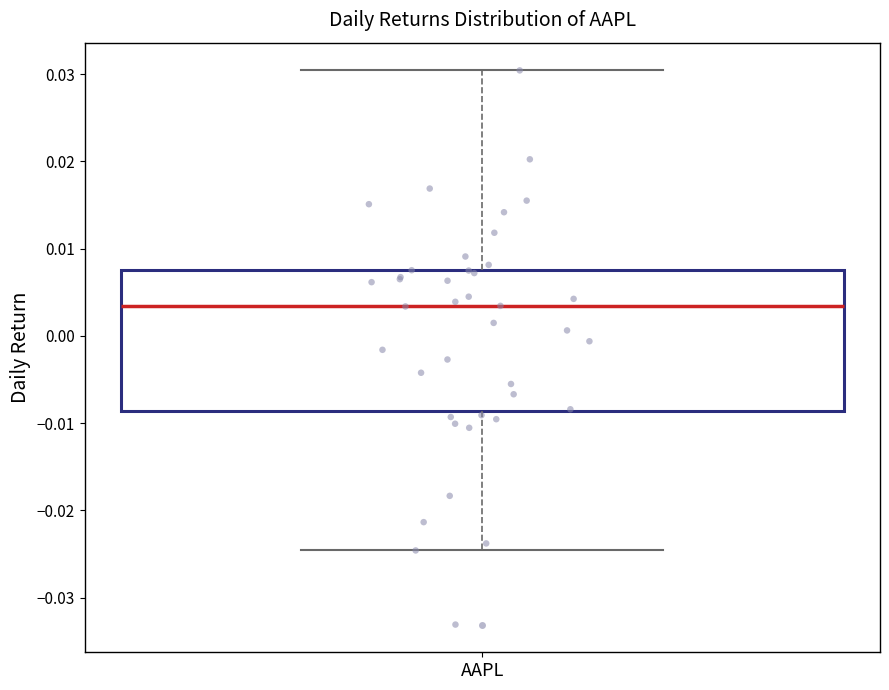

Where is the lower edge of the box for AAPL on the y-axis? The values are not printed on the chart, so give them approximately, as read against the axis.

-0.009